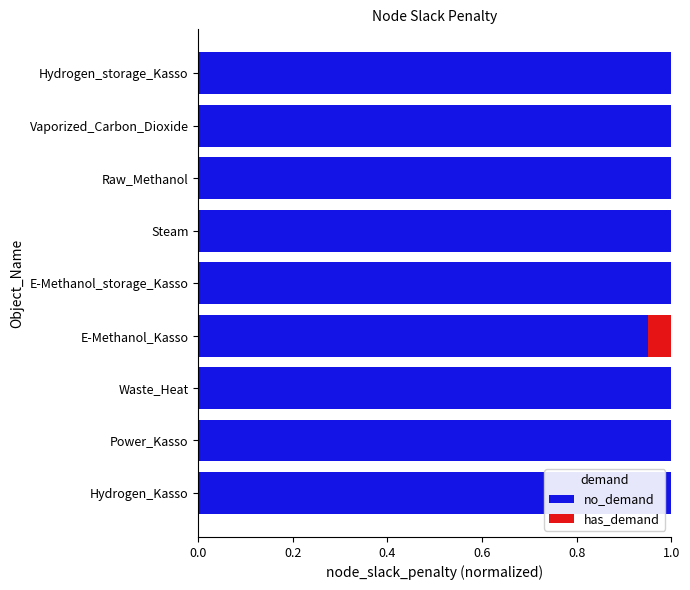

What is the total value across all series at Hydrogen_storage_Kasso?

1.0